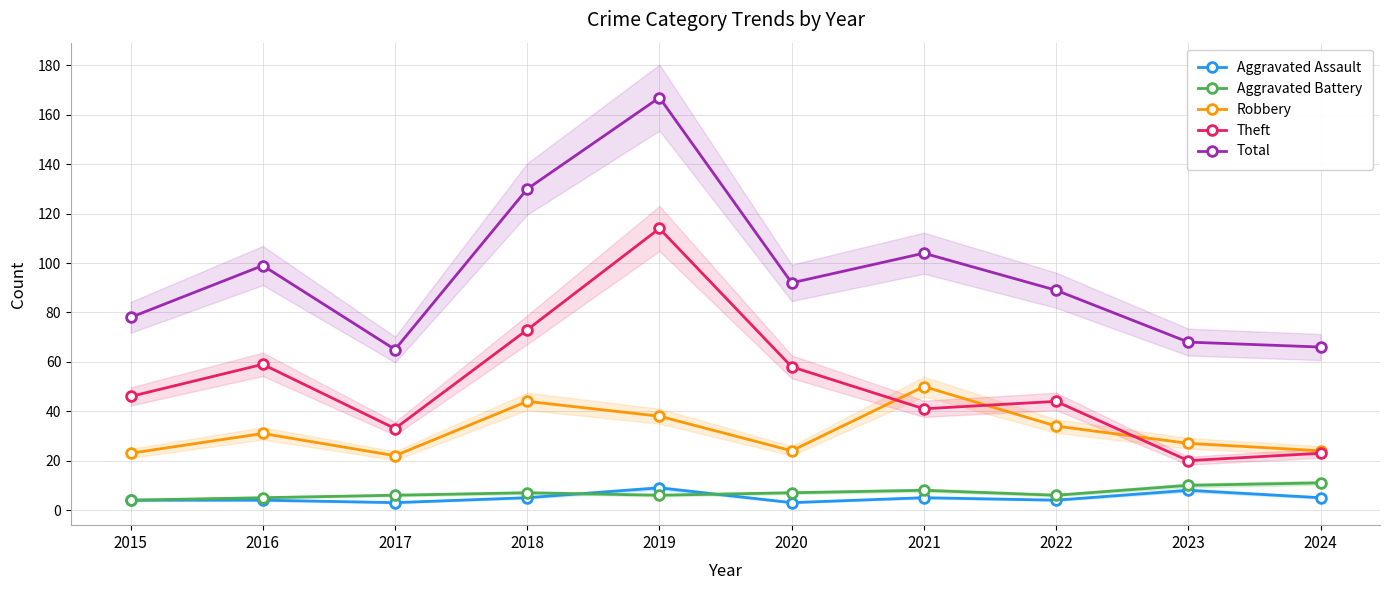

What is the difference between the second highest and minimum values in the Aggravated Assault series?

5